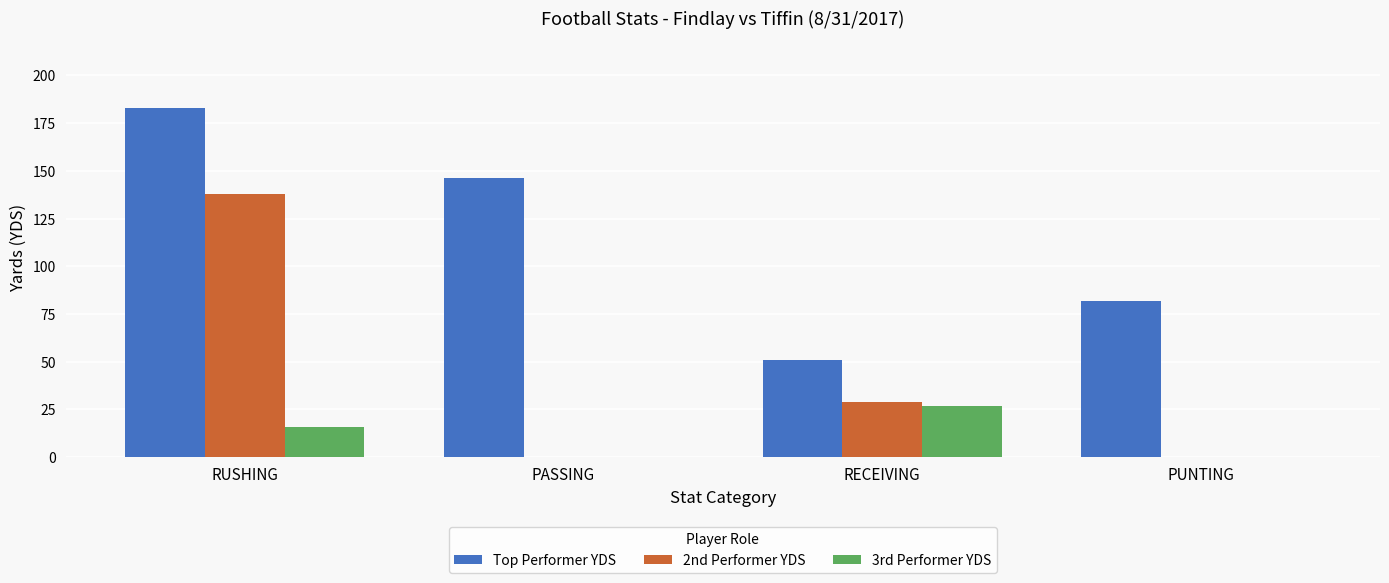

Reading right to left, transcribe all the data shown in this chart.

Top Performer YDS: 82	51	146	183
2nd Performer YDS: 0	29	0	138
3rd Performer YDS: 0	27	0	16